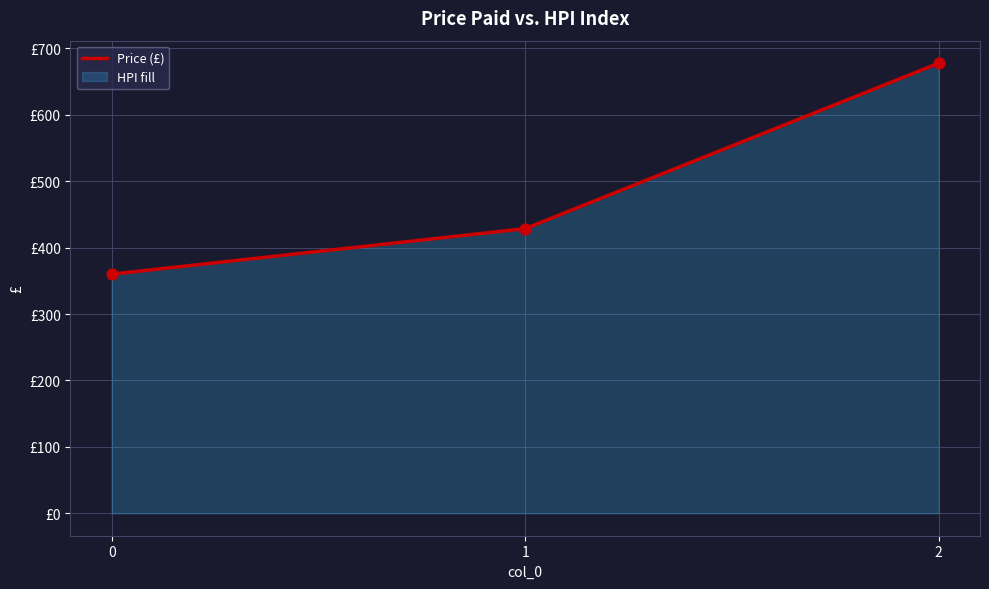

What is the change in value from 0 to 1?

+68.6